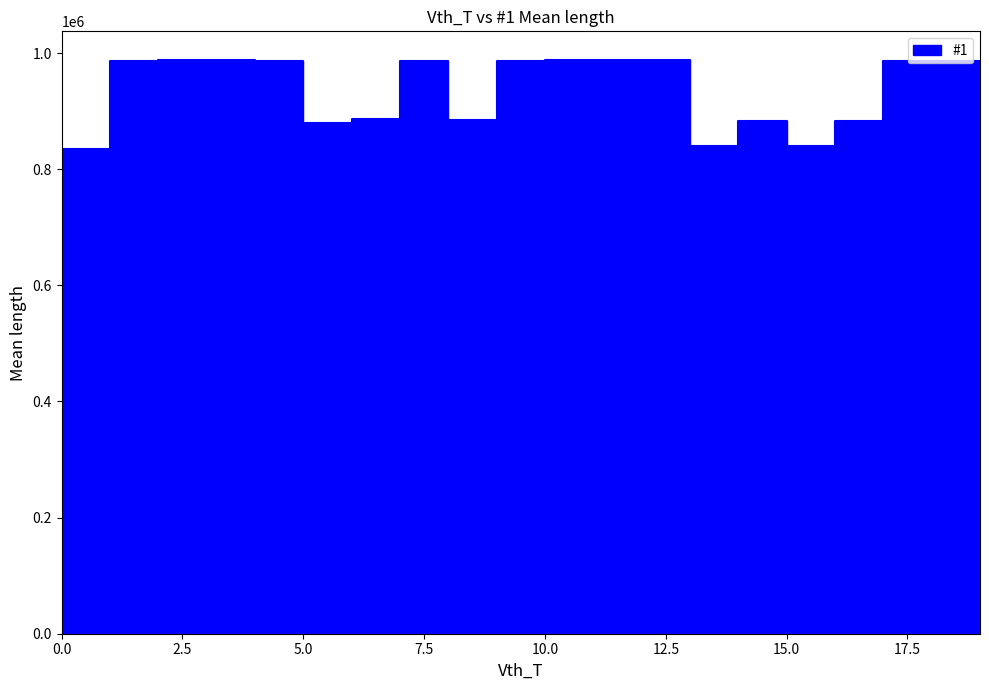

What is the difference between the maximum and minimum values?

153945